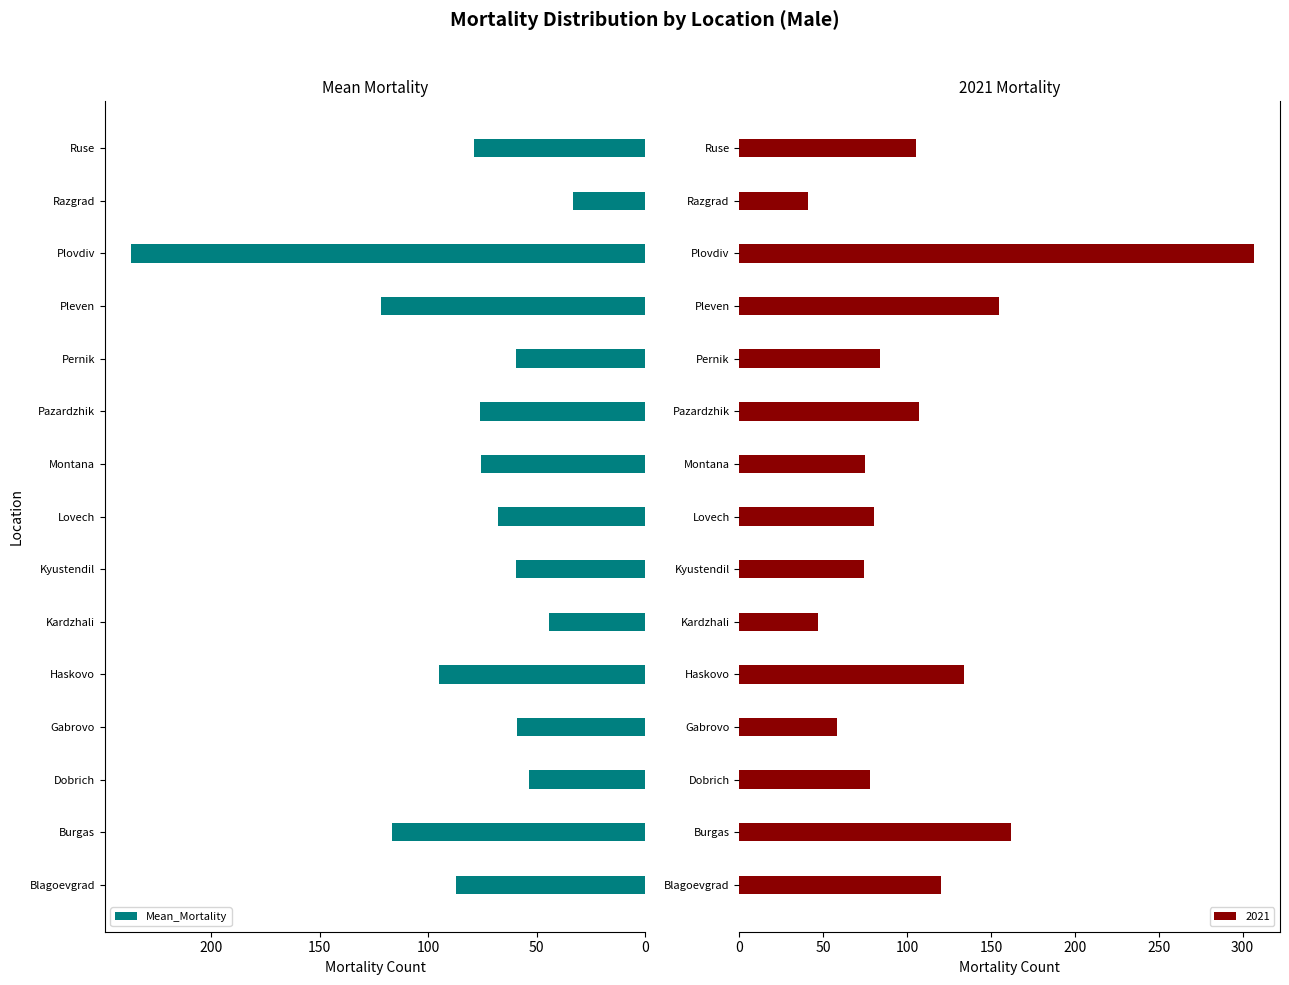

Reading right to left, list all the values displayed in this chart.

79.0	33.2	237.2	122.0	59.4	76.0	75.6	67.8	59.4	44.2	95.2	59.0	53.4	116.8	87.4